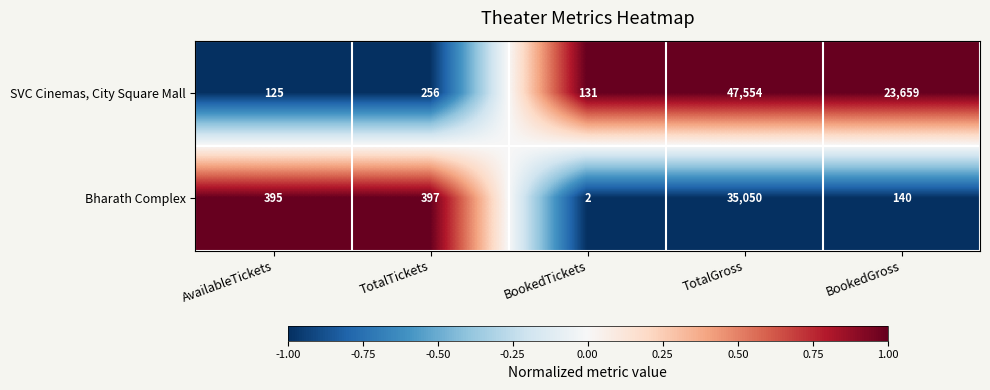

True or false: Bharath Complex has a value of 60593 at TotalGross.

False